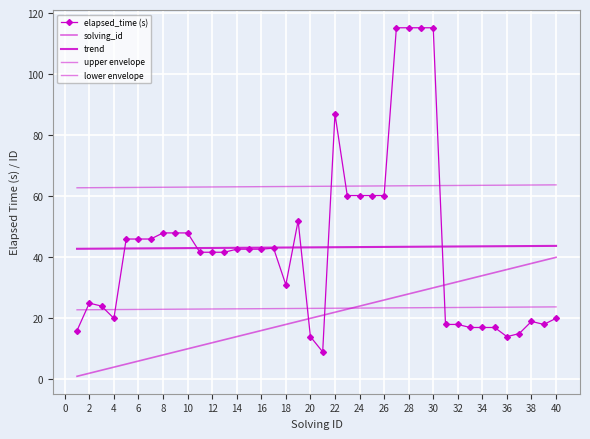

What is the difference between the second highest and second lowest values in the lower envelope series?

0.9